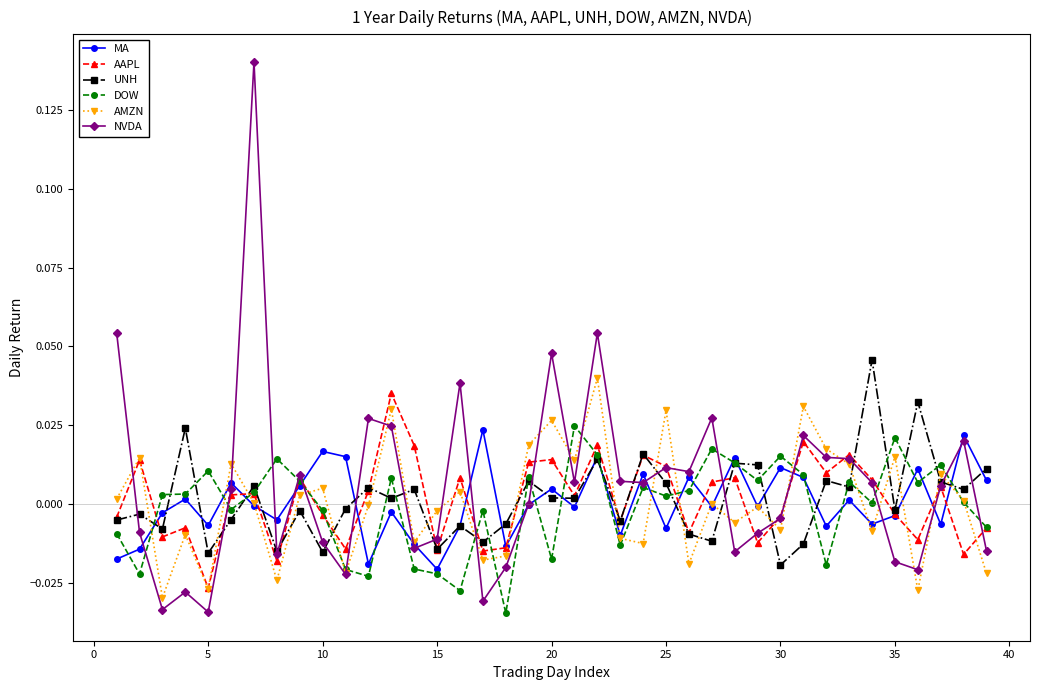

True or false: DOW has more than 0 interior local peaks.

True